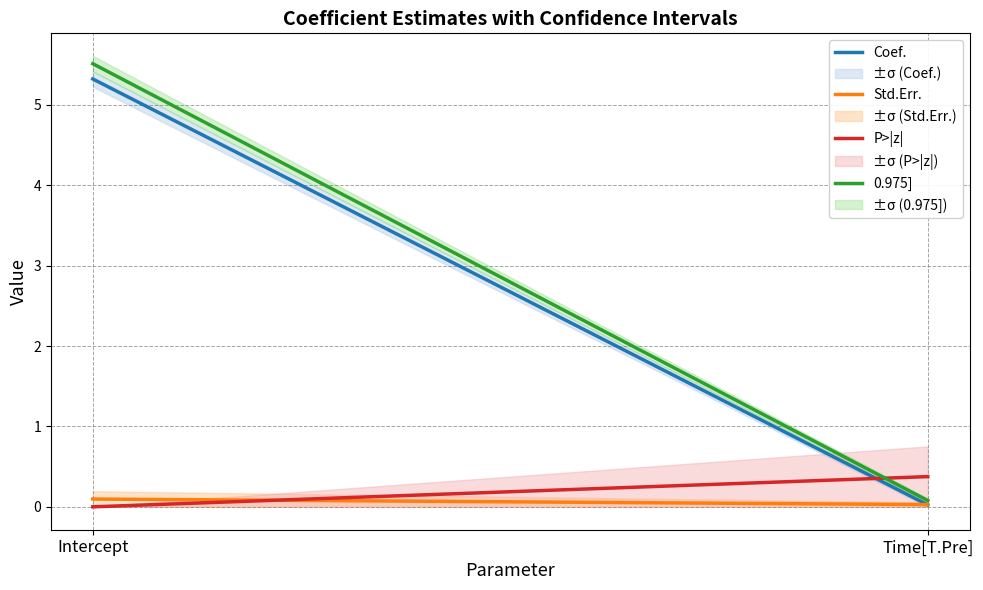

Reading left to right, list all the values displayed in this chart.

Coef.: Intercept=5.3	Time[T.Pre]=0.0
Std.Err.: Intercept=0.1	Time[T.Pre]=0.0
P>|z|: Intercept=0.0	Time[T.Pre]=0.4
0.975]: Intercept=5.5	Time[T.Pre]=0.1